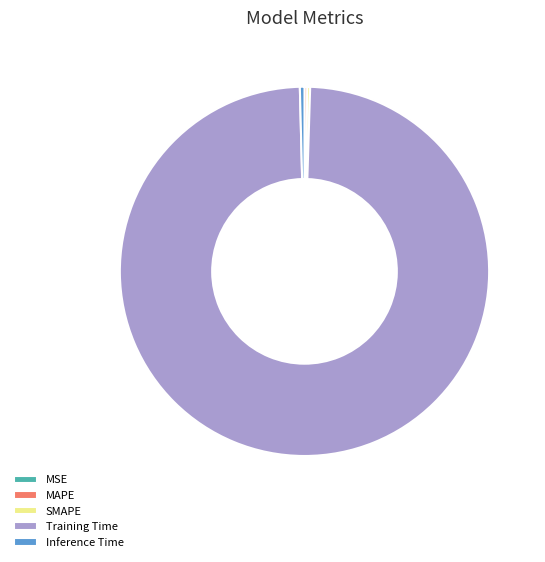

Is there a majority slice in this chart?

Yes